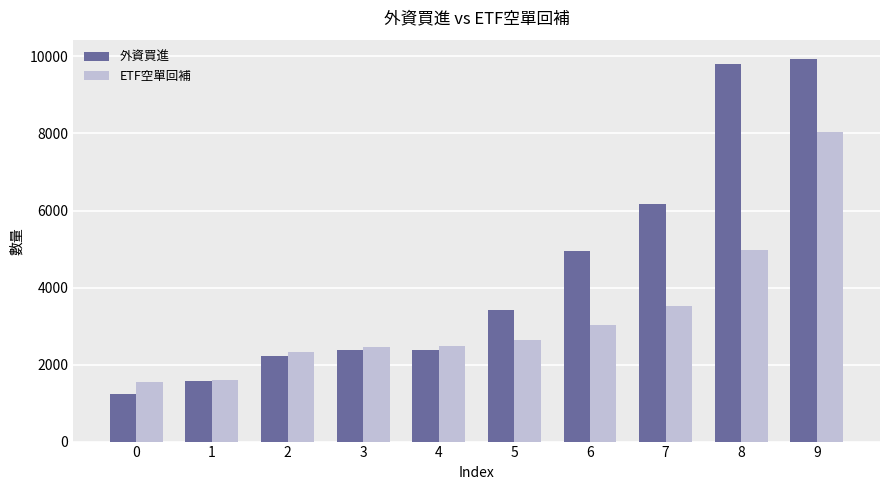

Count the number of categories in the chart.

10